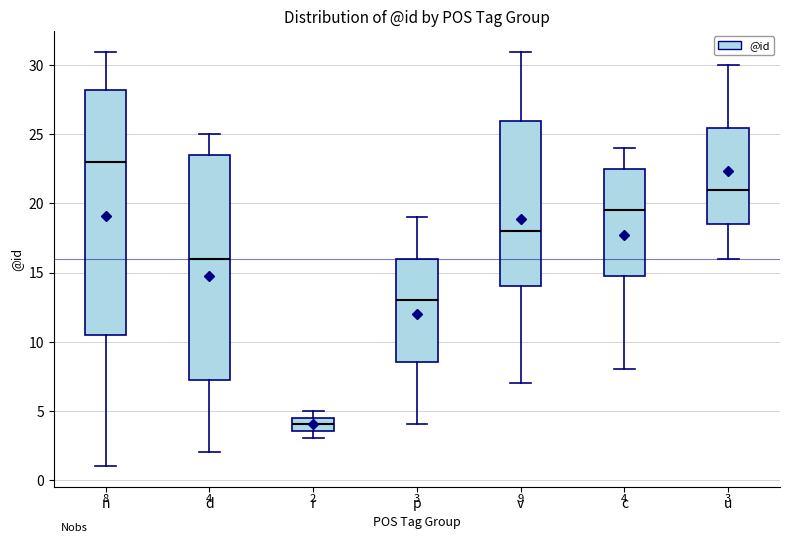

Which box is the tallest, from its lower edge to its upper edge?

n